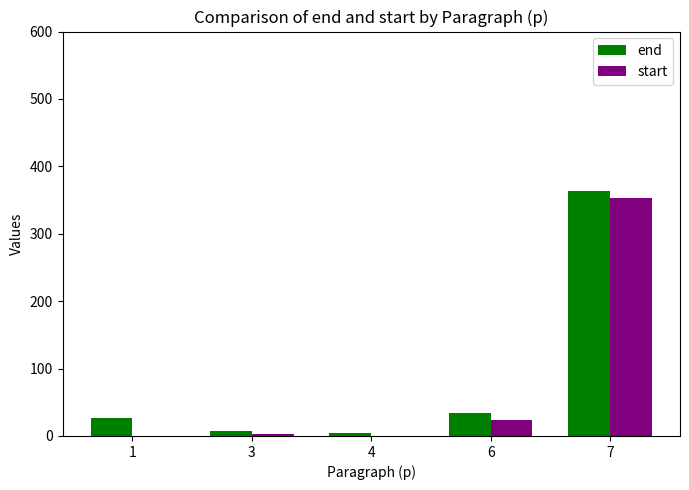

Reading left to right, what are all the values shown in this chart?

end: 27.0	8.0	4.0	33.5	363.0
start: 0.0	3.0	0.0	23.5	353.5